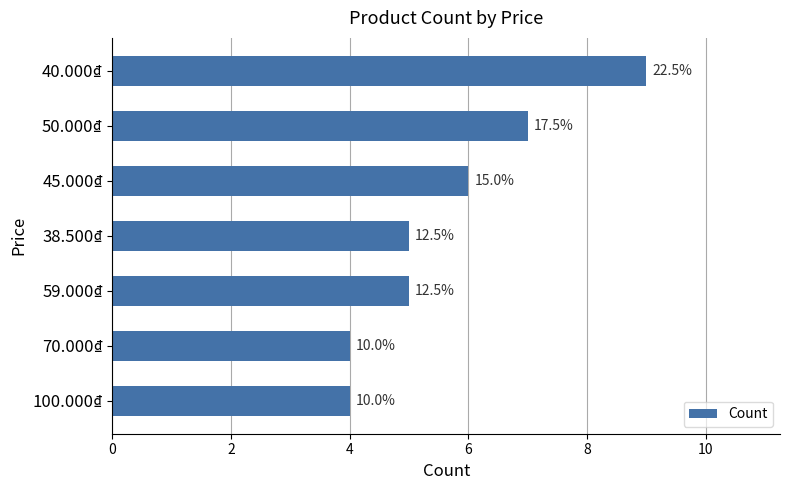

Are the bars horizontal?

Yes